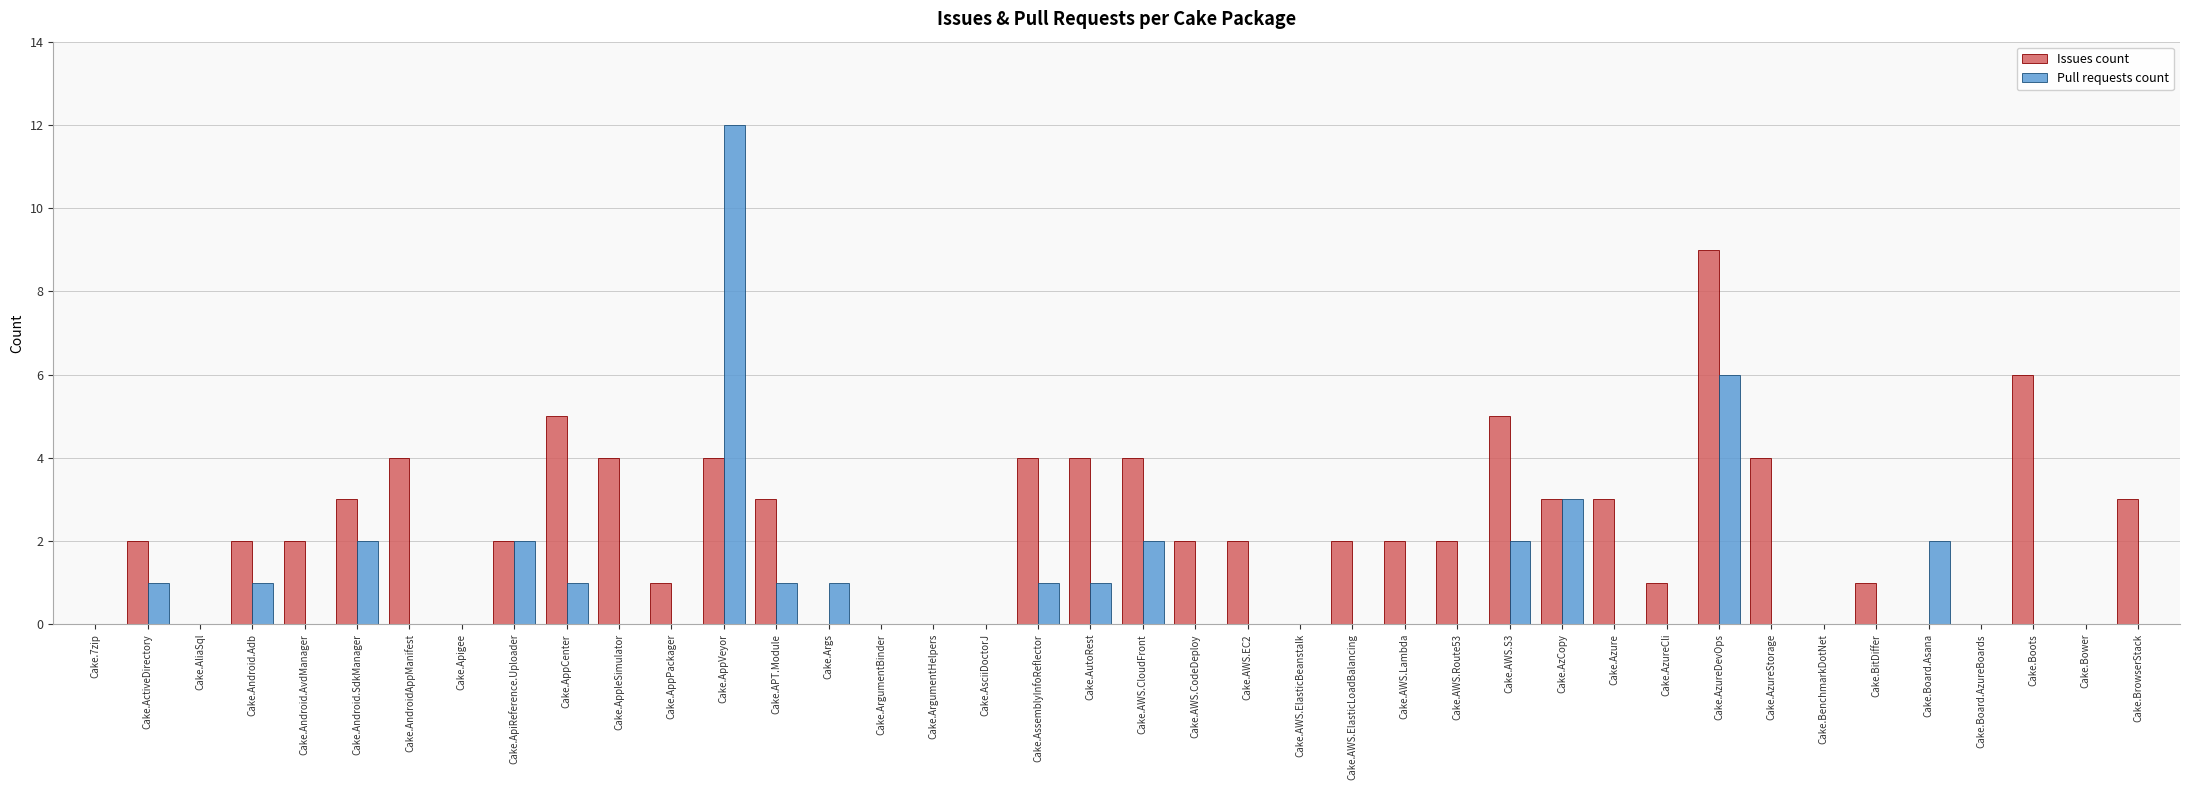

How many groups of bars are there?

40